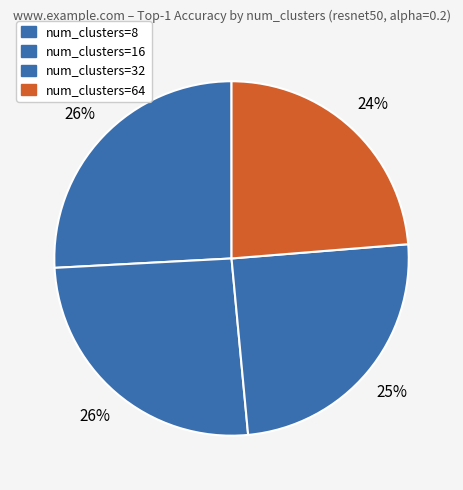

How many slices are in this pie chart?

4